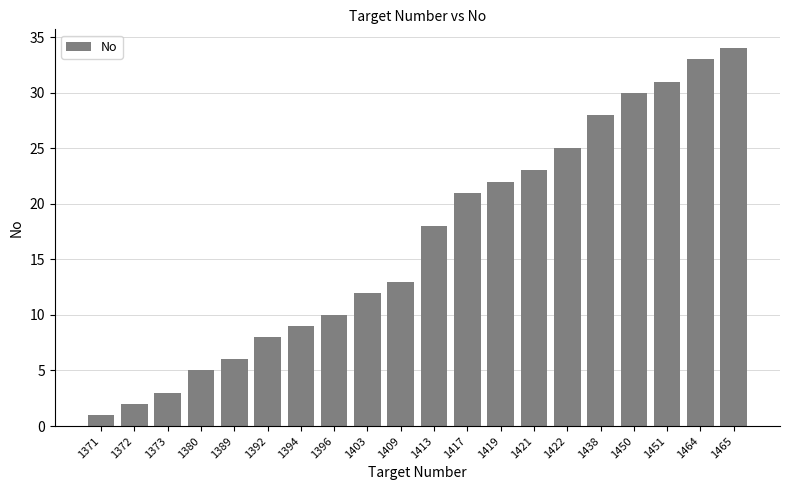

The value at 1392 is 8. True or false?

True